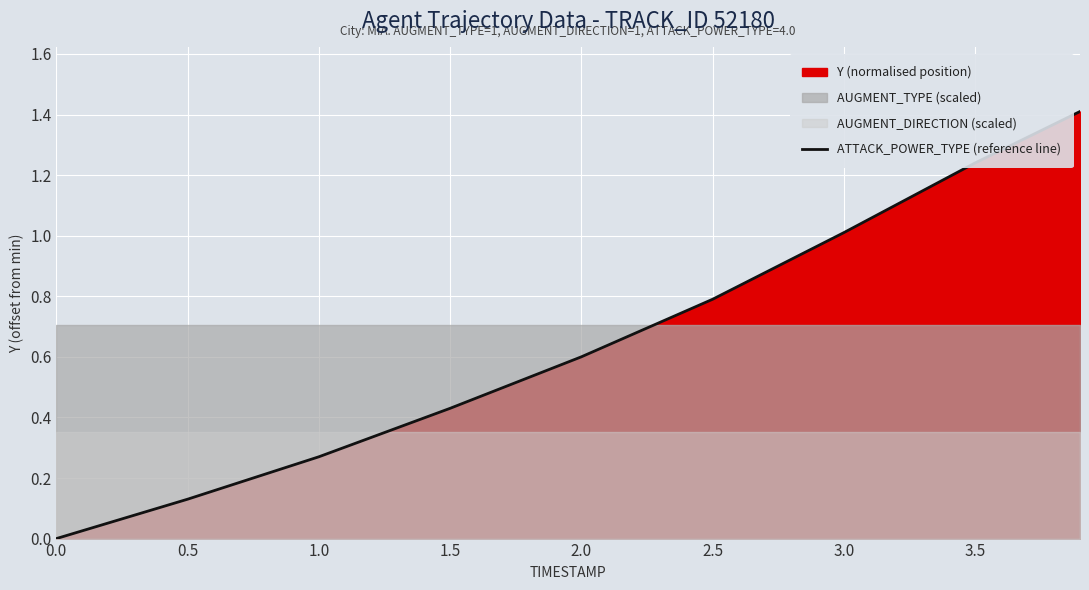

What is the difference between the second highest and minimum values?

1.2